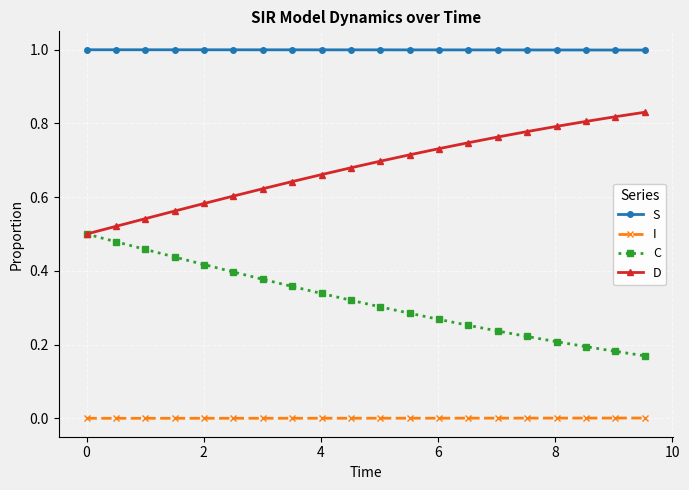

True or false: D and S cross at least once.

False